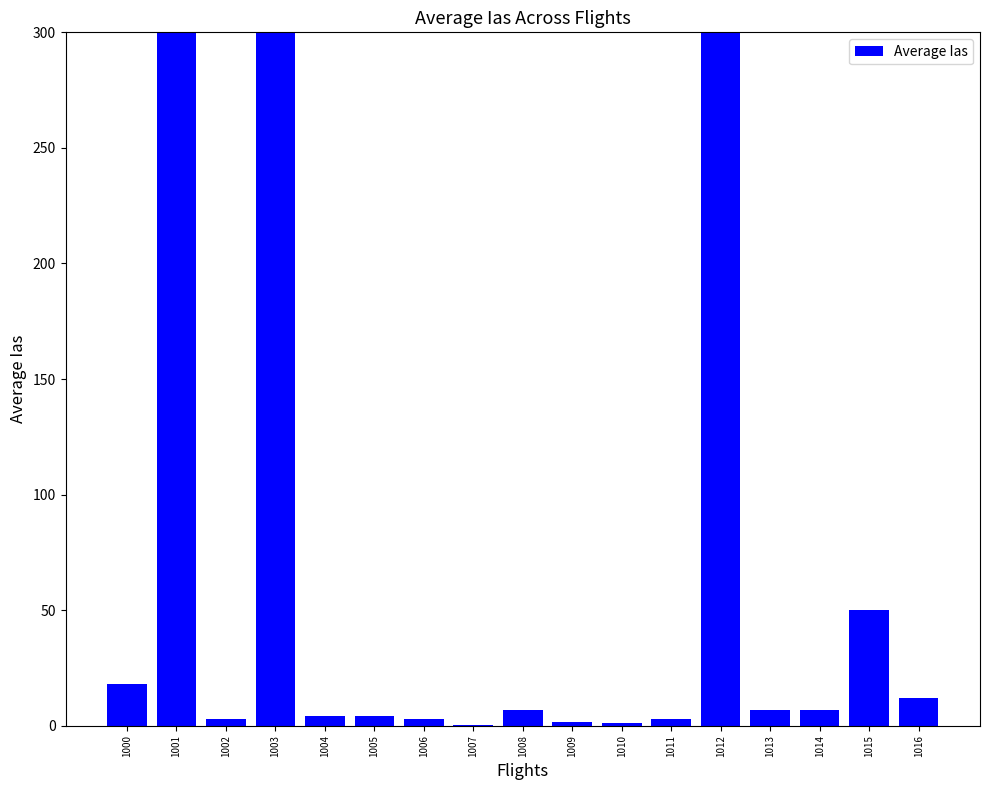

The chart shows a value of 1.8 at 1009. True or false?

True